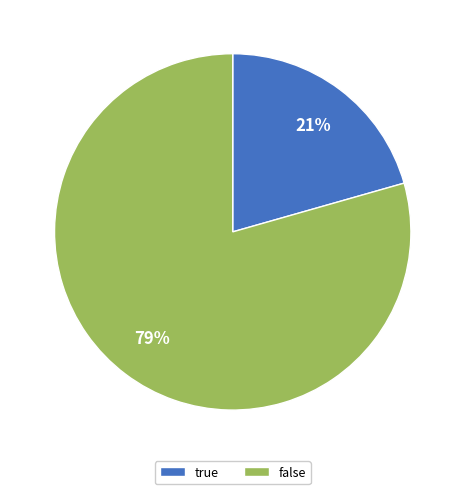

Count the number of slices in the pie.

2